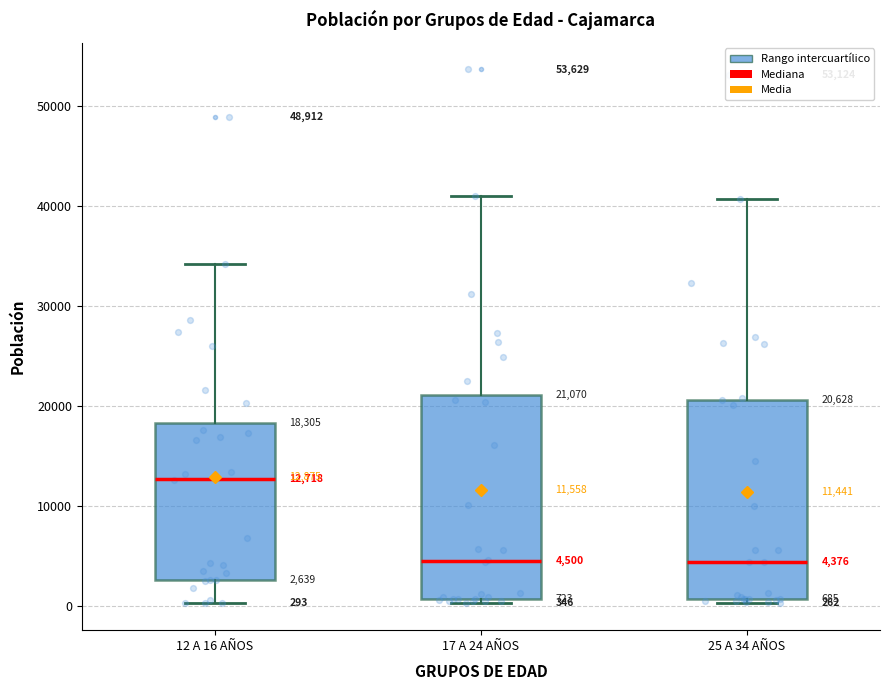

Which box's median line is the highest?

12 A 16 AÑOS